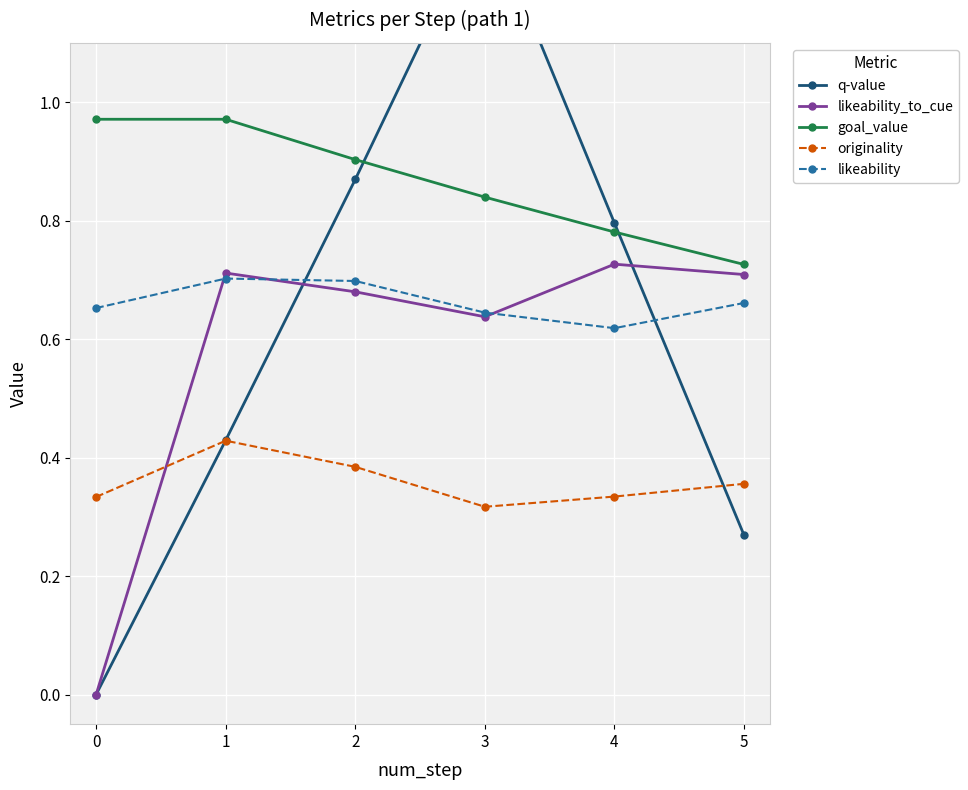

What is the difference between the second highest and minimum values in the goal_value series?

0.2